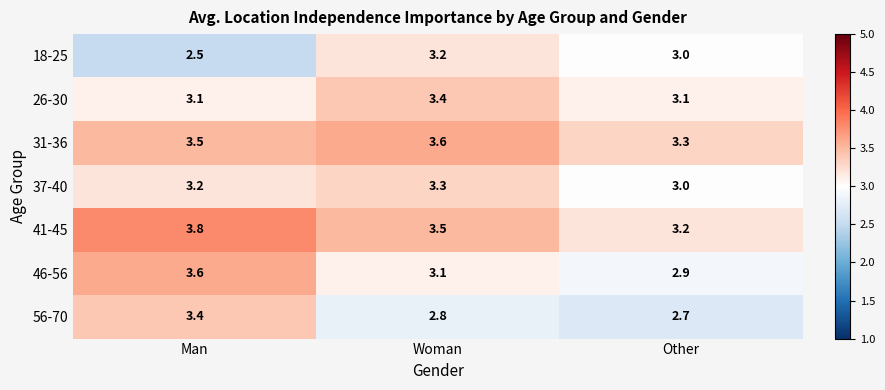

What value does the 37-40 series have at Man?

3.2